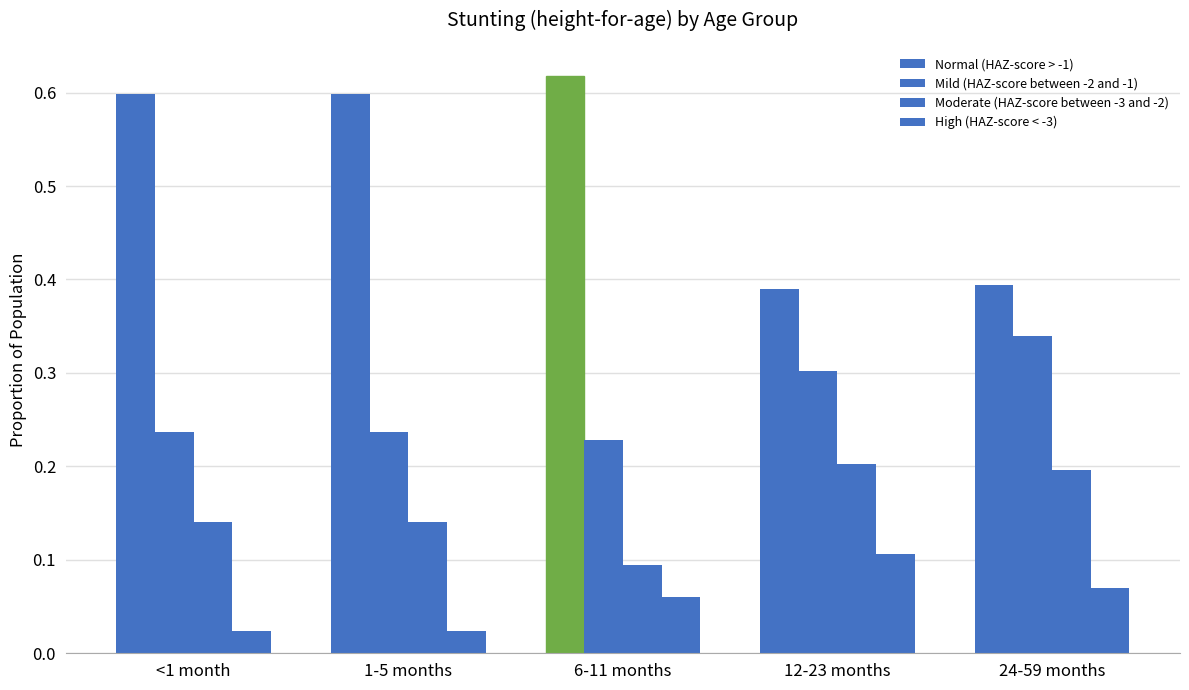

How many data points does each series have?

5